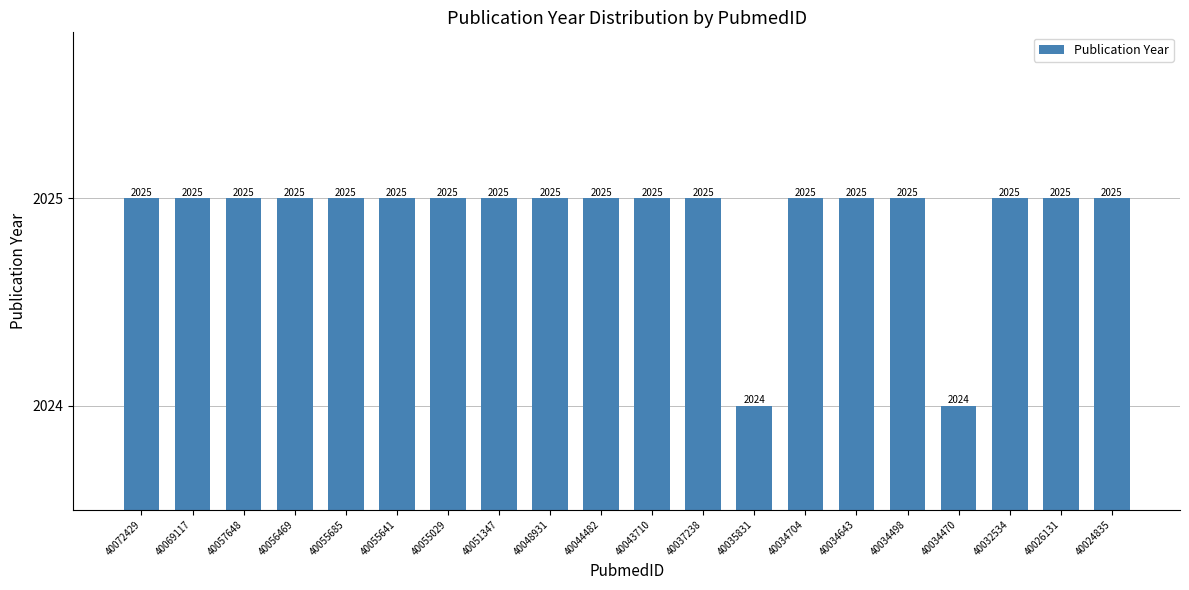

Reading left to right, transcribe all the data shown in this chart.

2025	2025	2025	2025	2025	2025	2025	2025	2025	2025	2025	2025	2024	2025	2025	2025	2024	2025	2025	2025